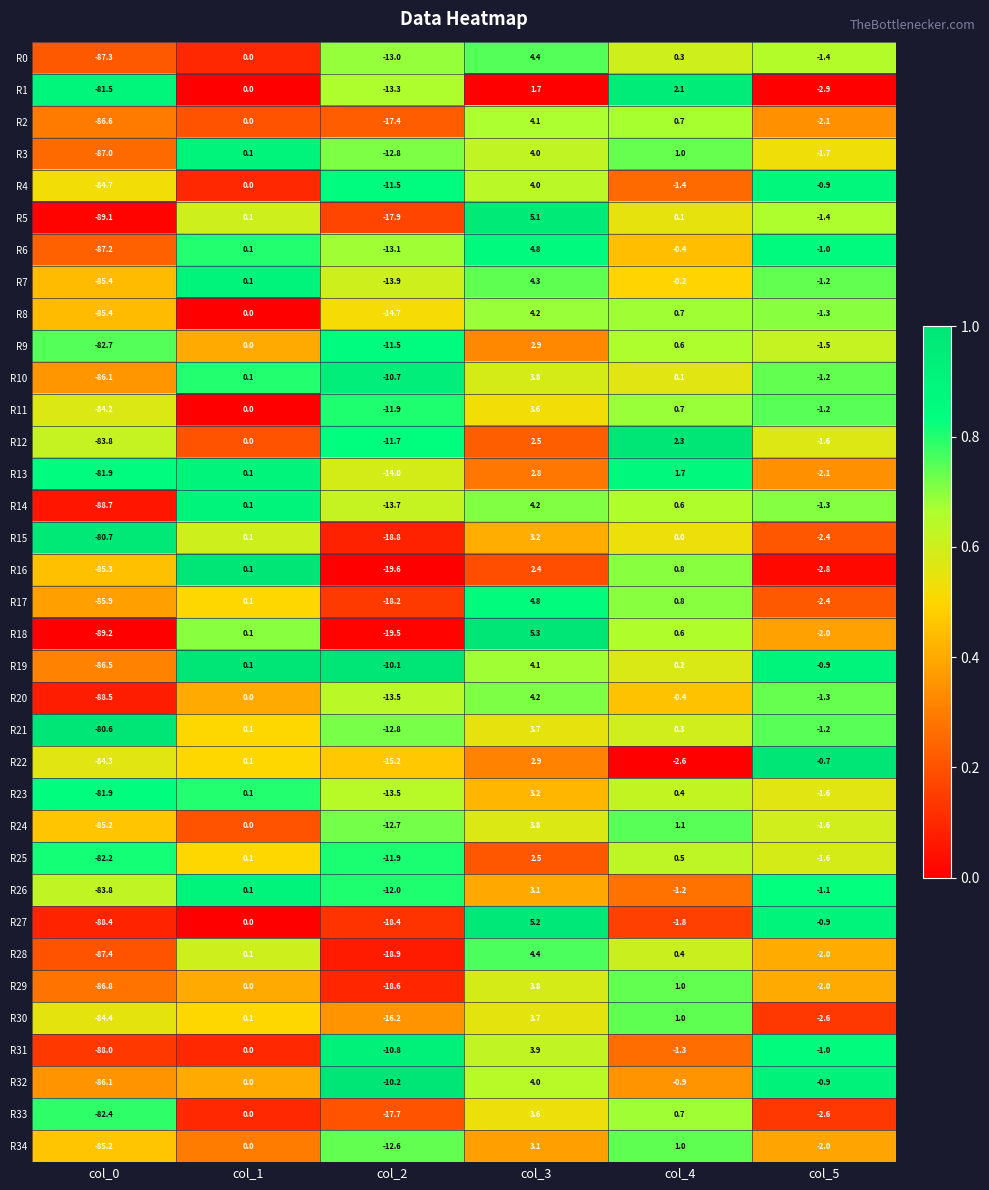

What is the difference between the second highest and second lowest values in the R8 series?

15.4